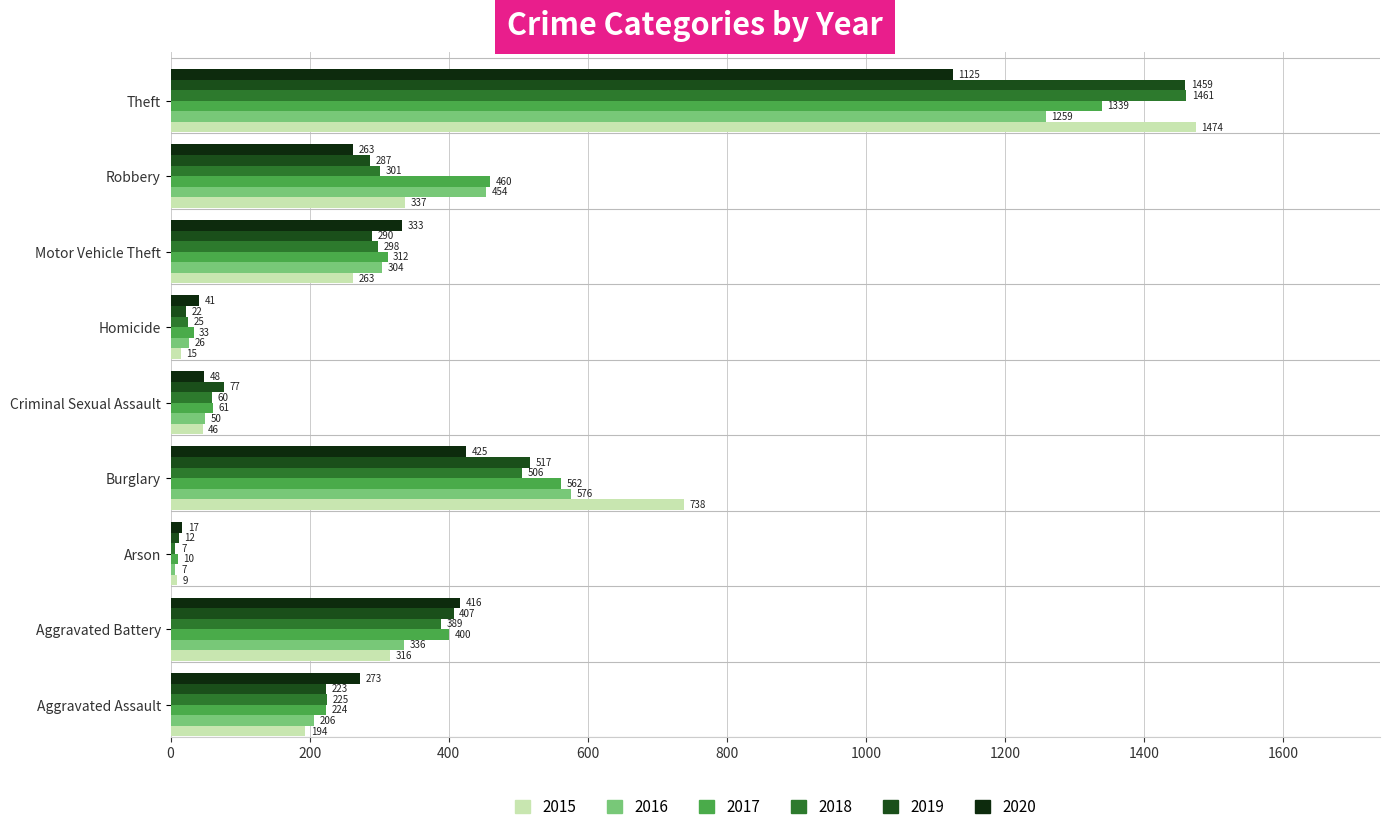

What is the maximum value shown in the chart?

1474